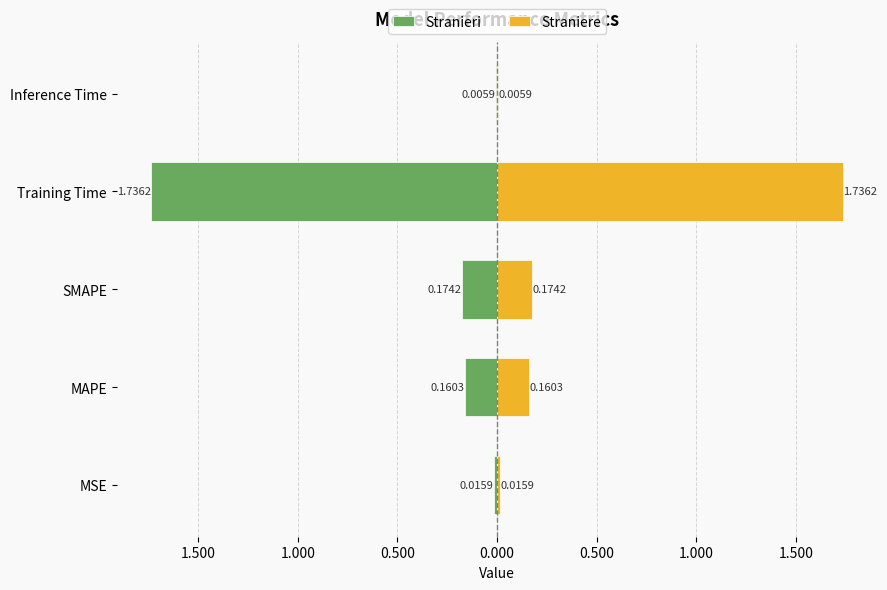

What is the difference between the second highest and second lowest values in the Straniere series?

0.2